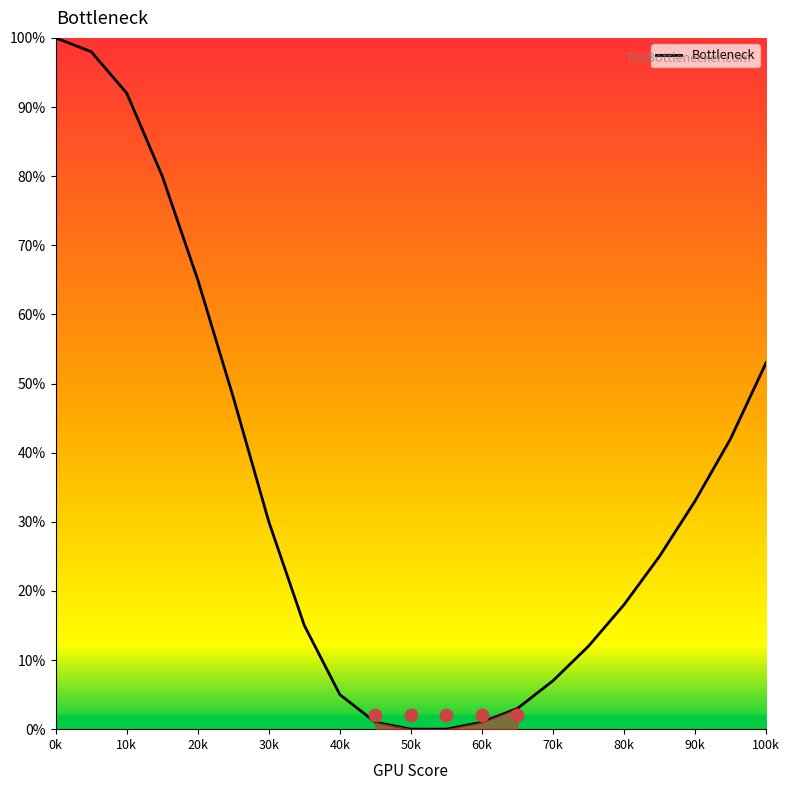

Is it true that Bottleneck equals 36 at 100k?

False